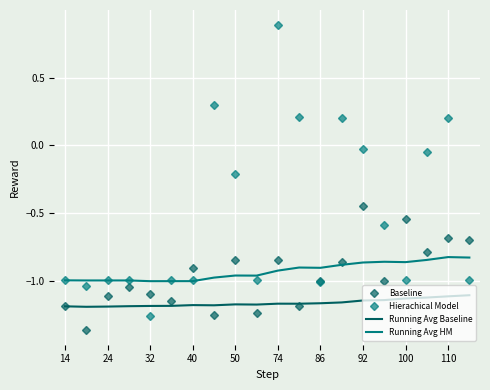

What is the sum of all Hierachical Model values?

-10.4